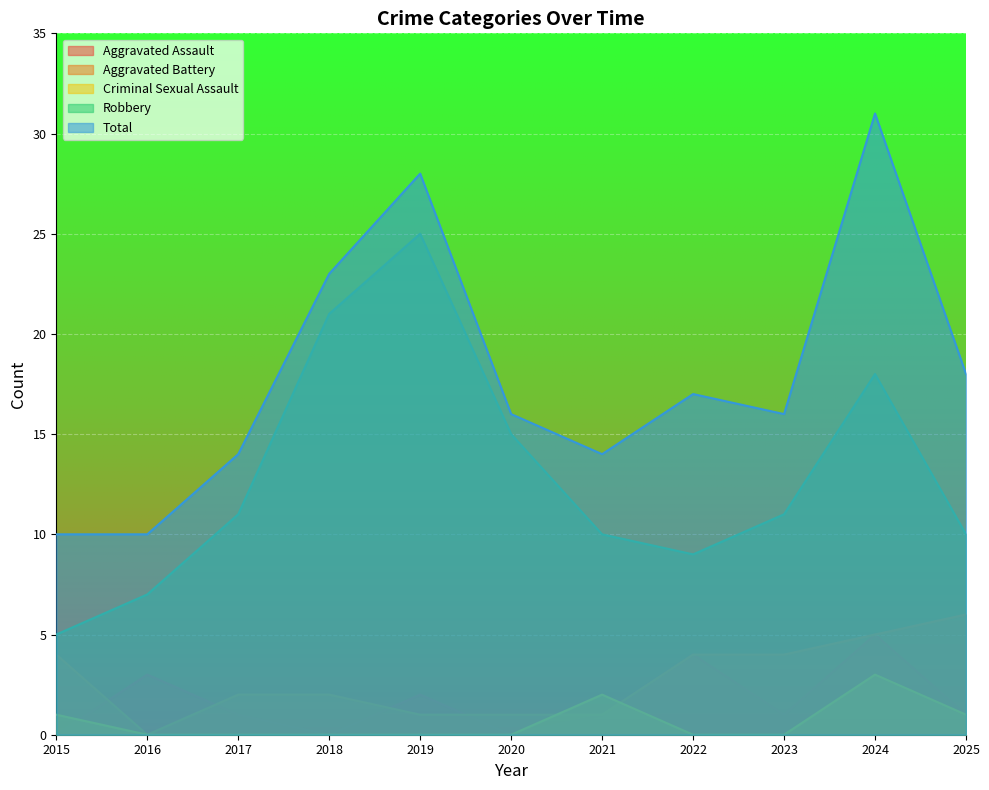

True or false: Aggravated Battery and Total intersect in this chart.

False